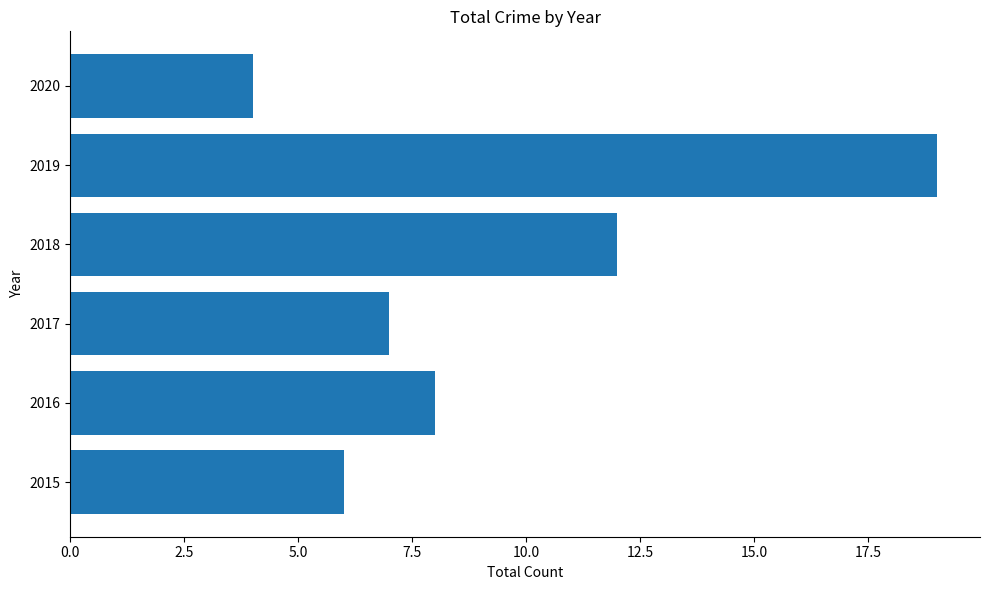

What is the maximum value shown in the chart?

19